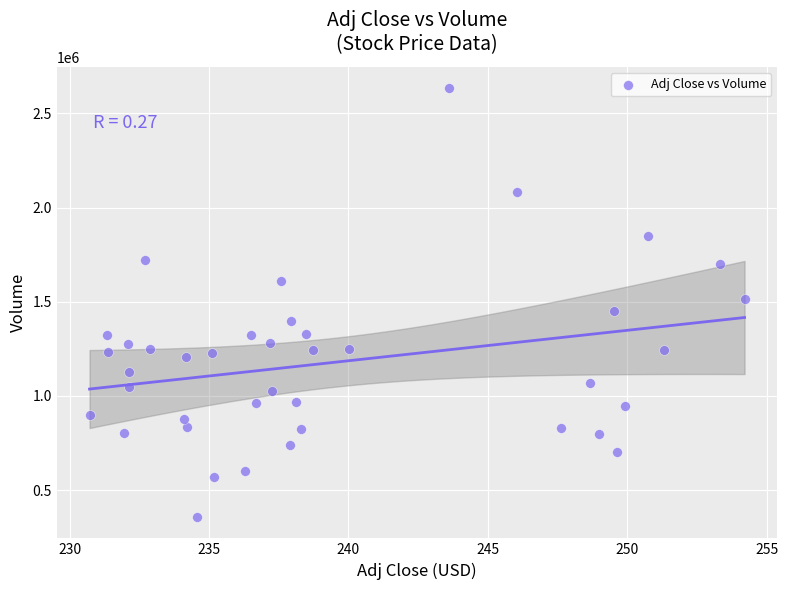

What is the range of Y values (max minus min)?

2275700